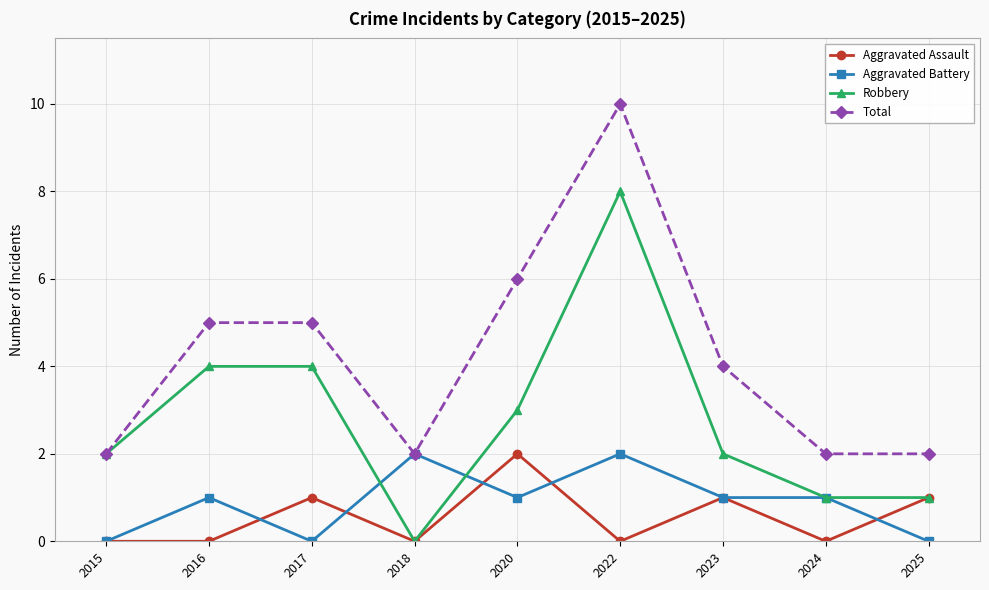

At 2022, list the series in order from smallest to largest.

Aggravated Assault, Aggravated Battery, Robbery, Total